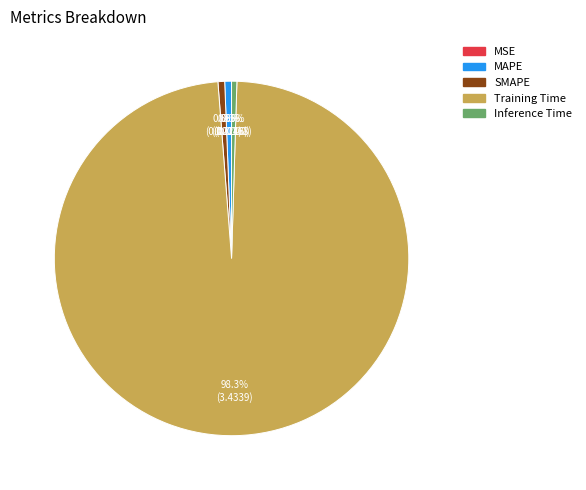

Is it true that SMAPE is 1% of the pie?

True